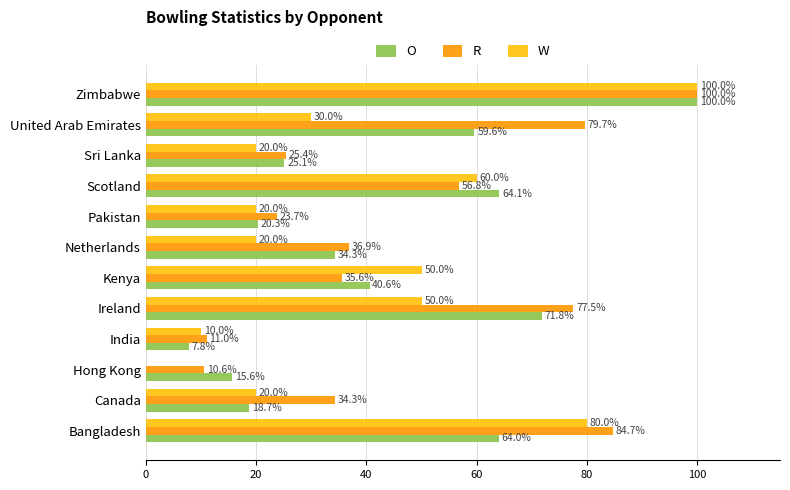

Which label corresponds to the largest value in the chart?

Zimbabwe